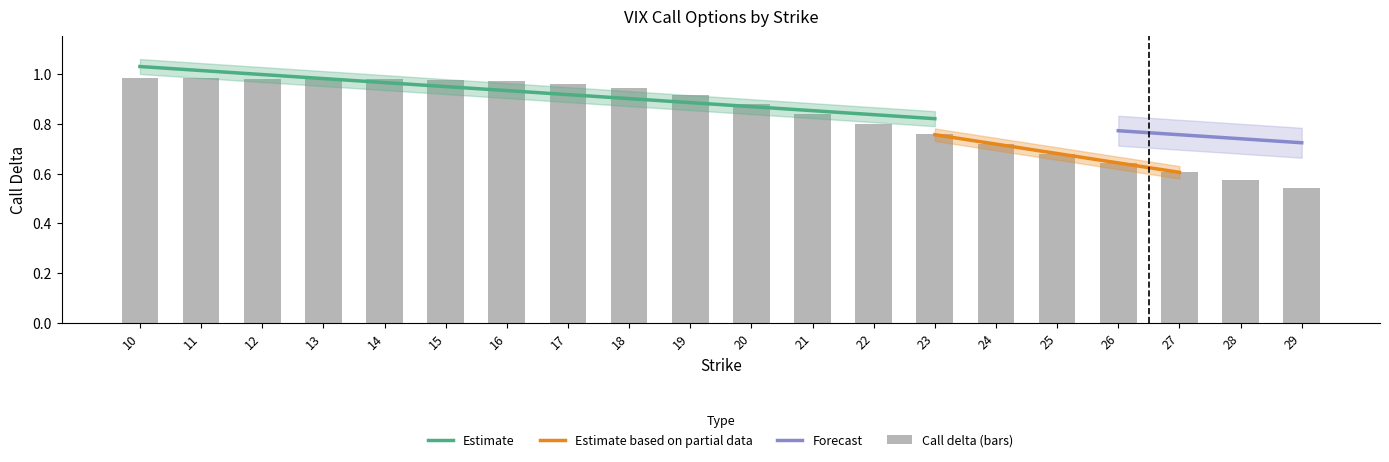

What is the sum of all Call delta values?

16.7